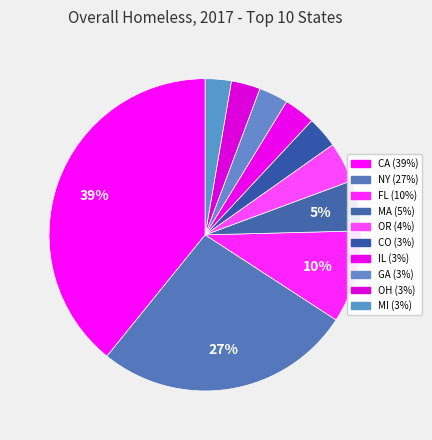

The CO slice represents 1% of the pie. True or false?

False